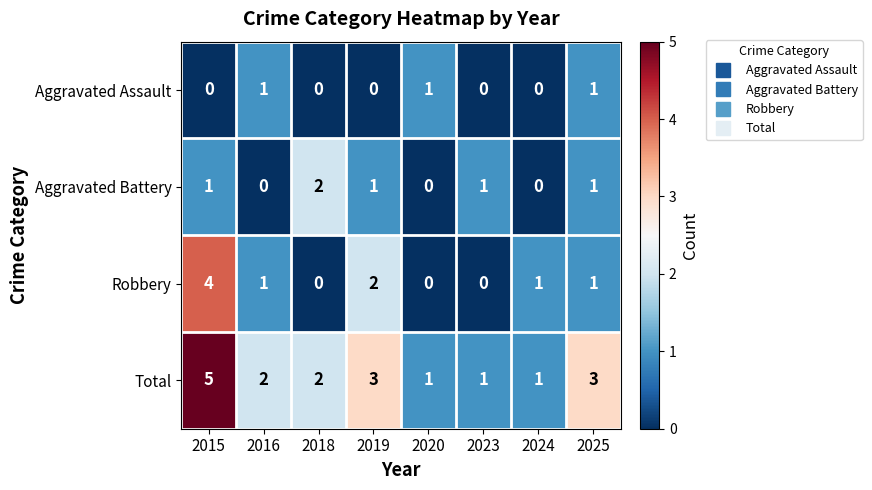

Which series changed the most between 2018 and 2019?

Robbery